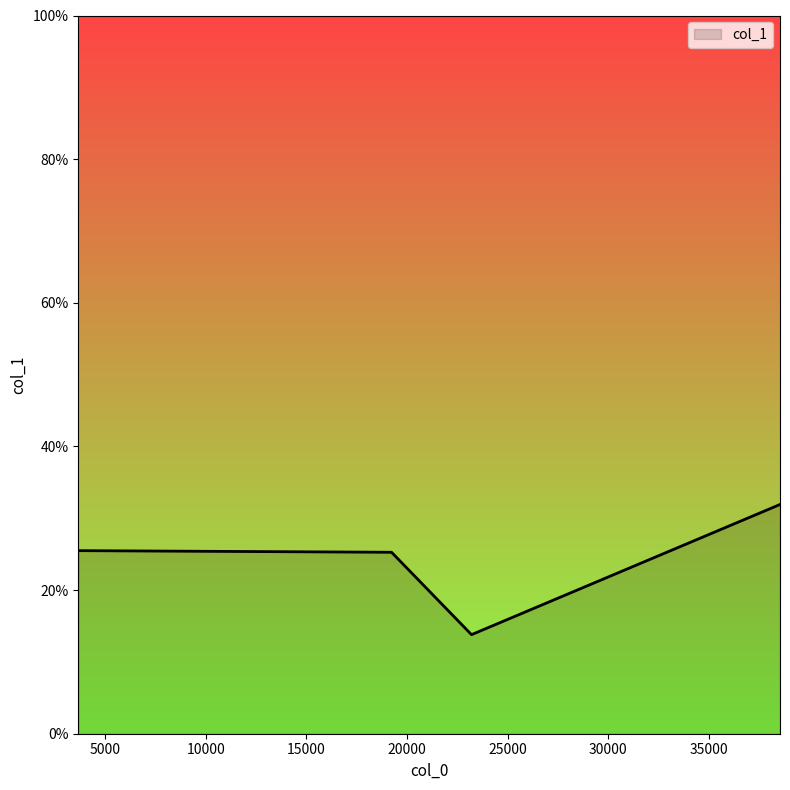

How many interior local valleys (lower than both neighbors) does the data have?

1